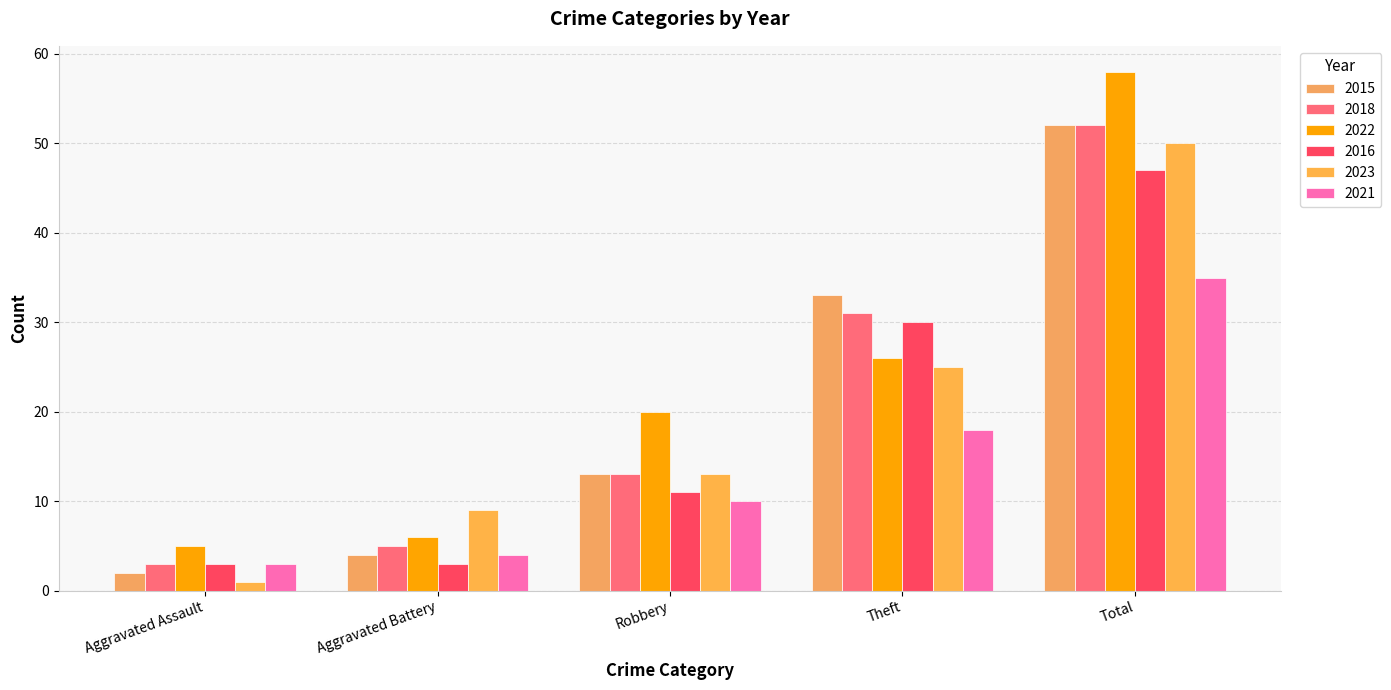

Which series has the largest total across all categories?

2022